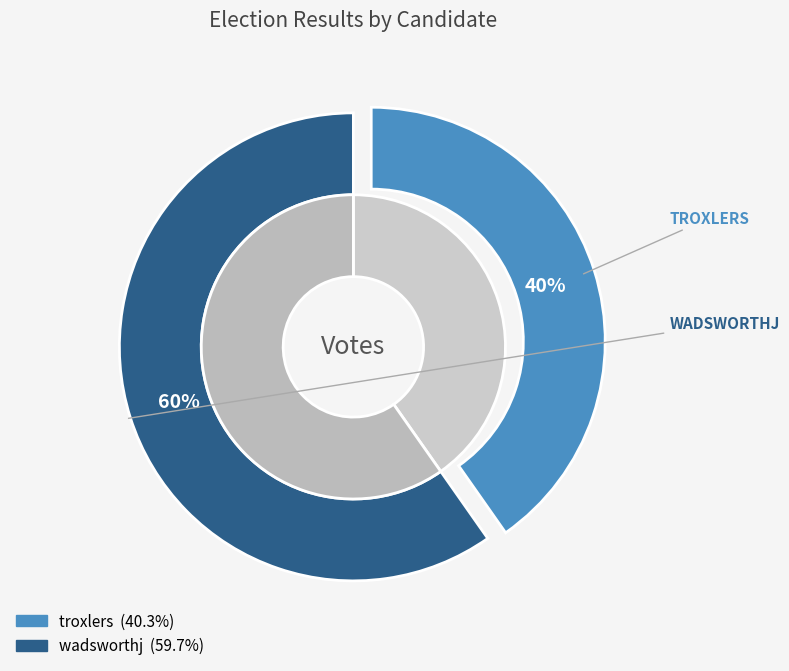

Which category has the smallest portion of the pie?

troxlers